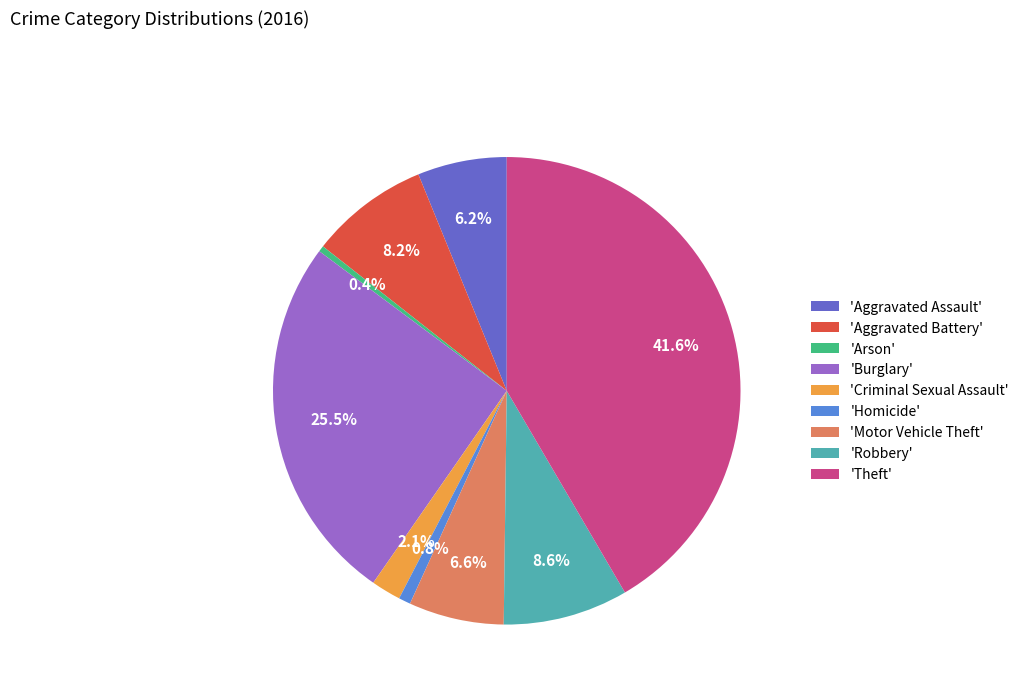

Does any single category account for the majority?

No